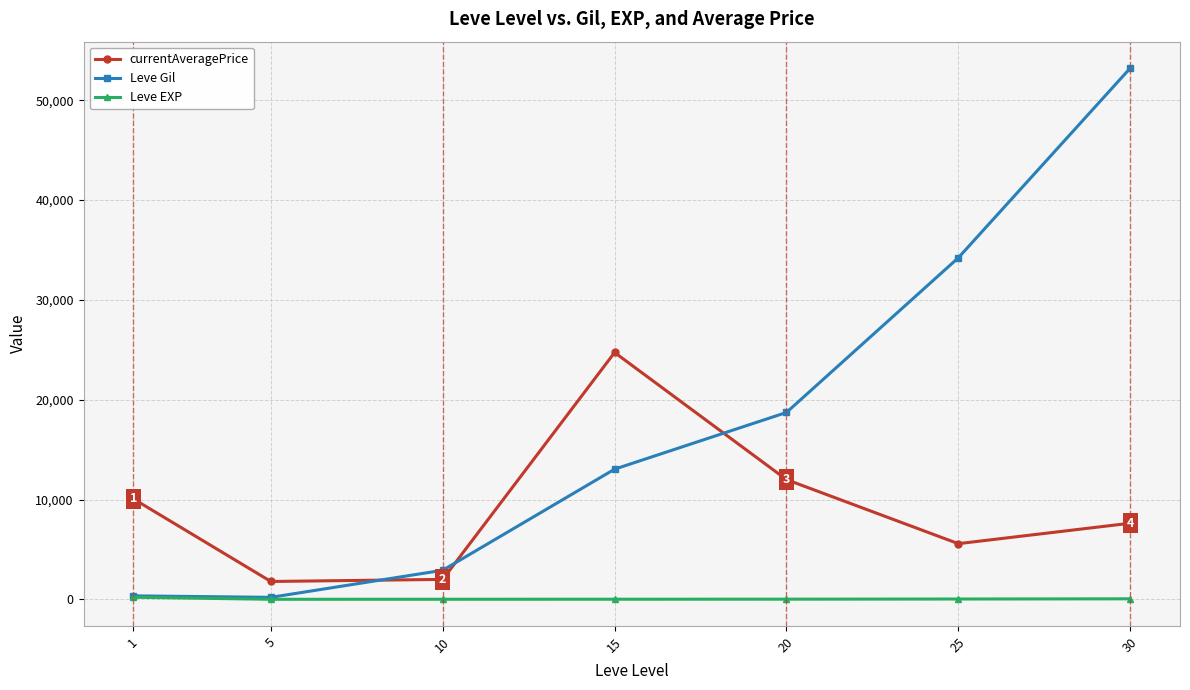

True or false: Leve Gil and currentAveragePrice intersect in this chart.

True